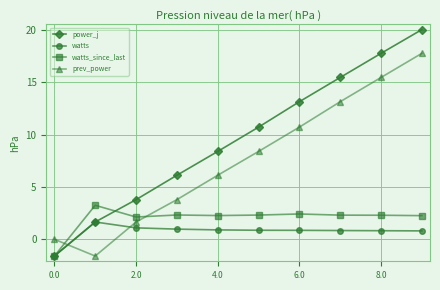

What is the maximum value for watts_since_last?

3.2